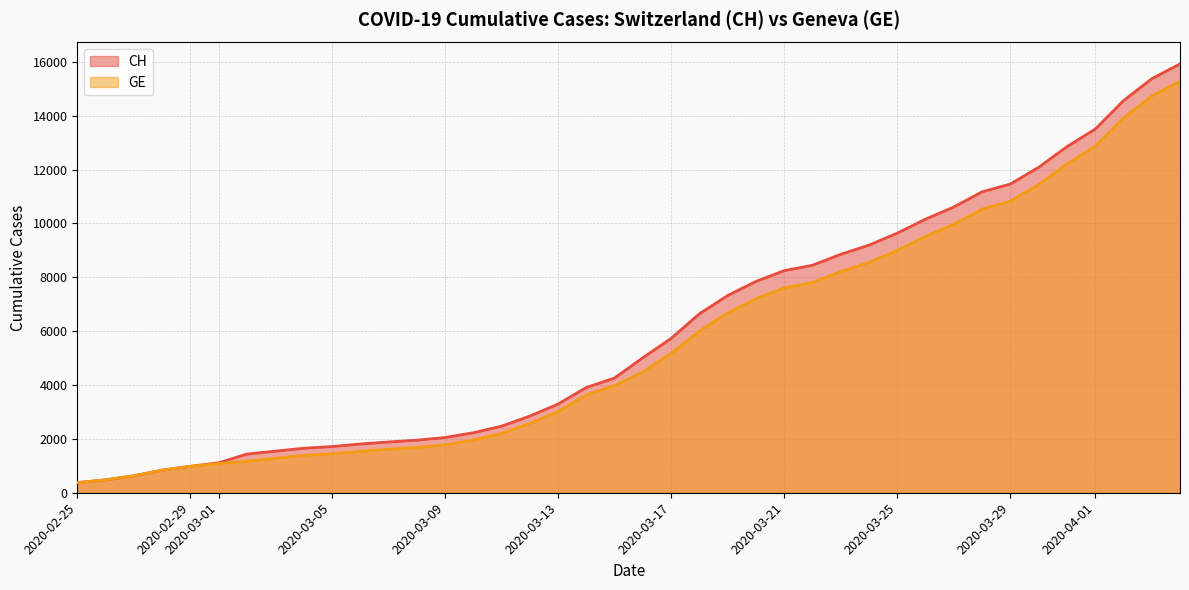

True or false: CH and GE intersect in this chart.

False